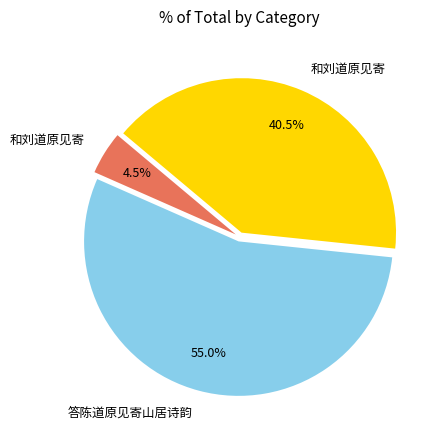

Does any single category account for the majority?

Yes